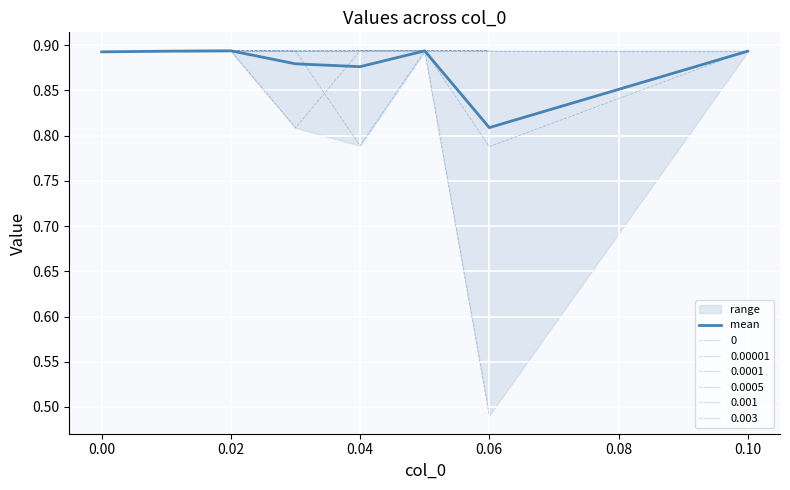

How many points are lower than both their immediate neighbors (excluding endpoints)?

2